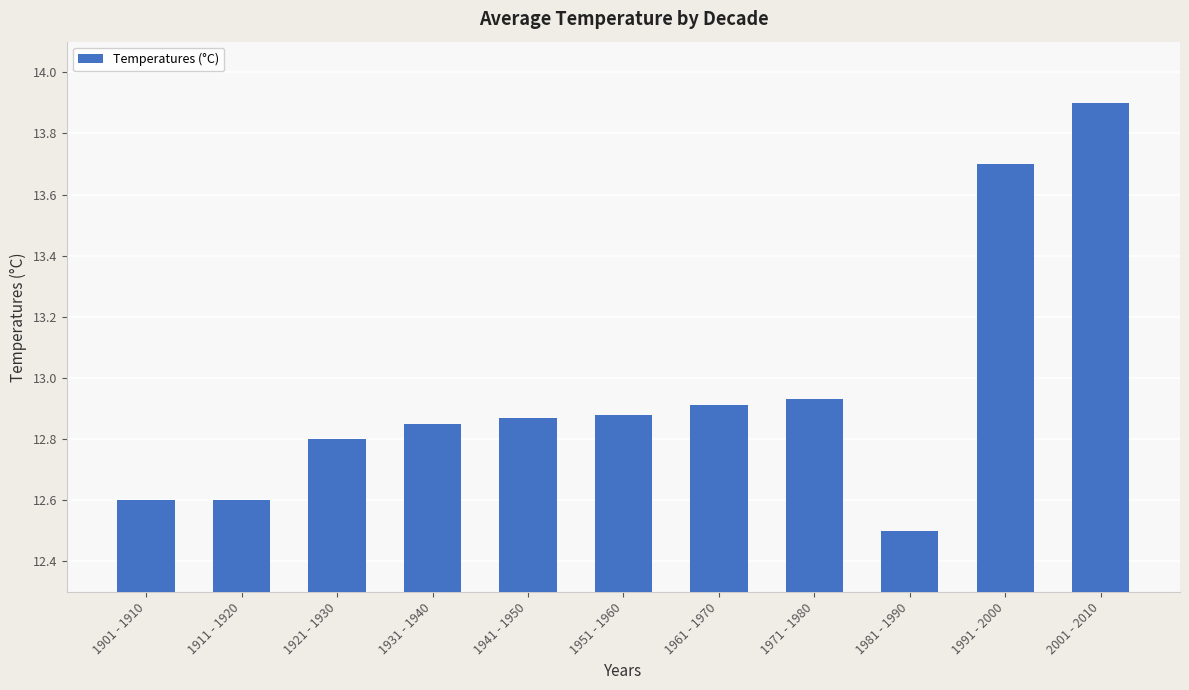

What is the label of the 10th bar from the right?

1911 - 1920